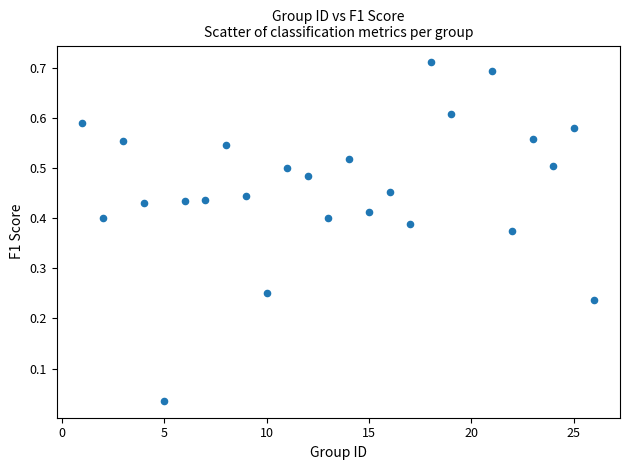

What is the range of X values (max minus min)?

25.0